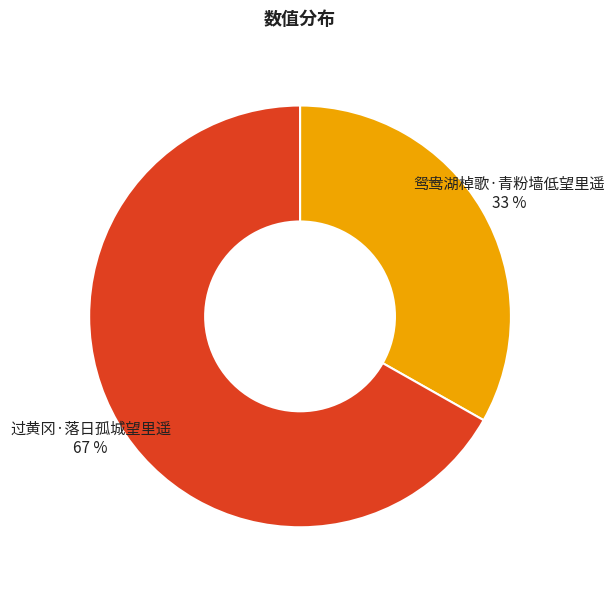

Between 鸳鸯湖棹歌·青粉墙低望里遥 and 过黄冈·落日孤城望里遥, which is larger?

过黄冈·落日孤城望里遥